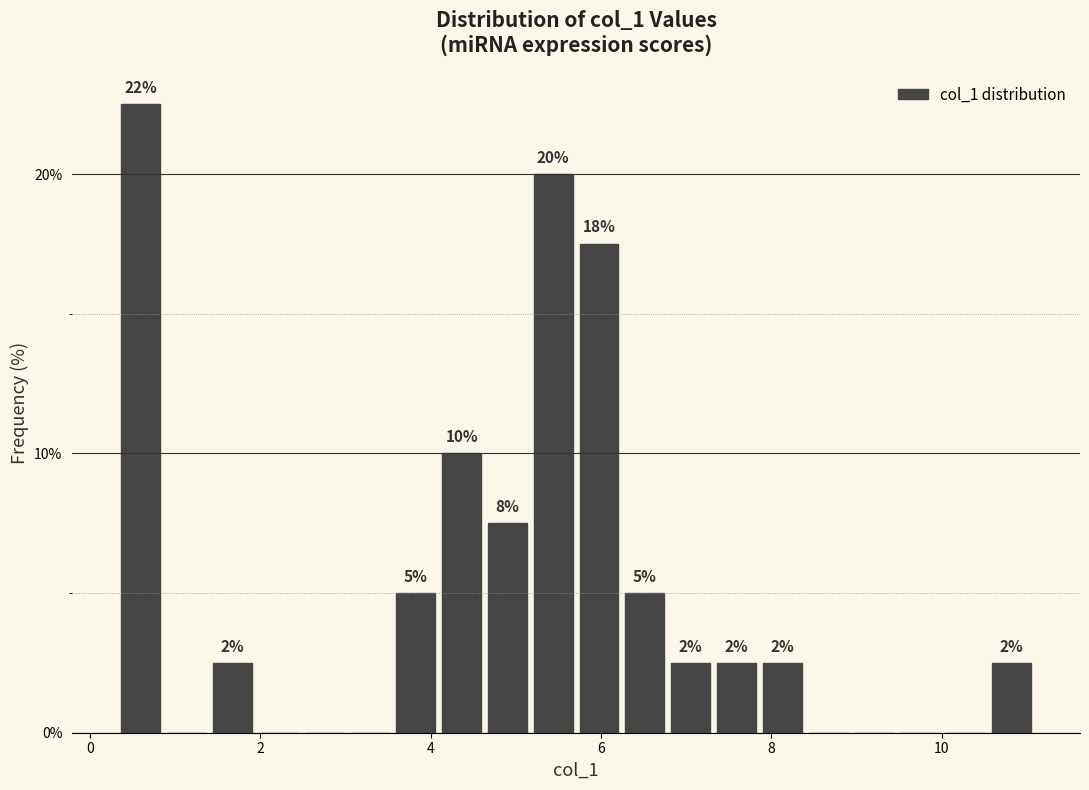

Read against the x-axis, roughly where is the centre of the tallest bar?

0.6